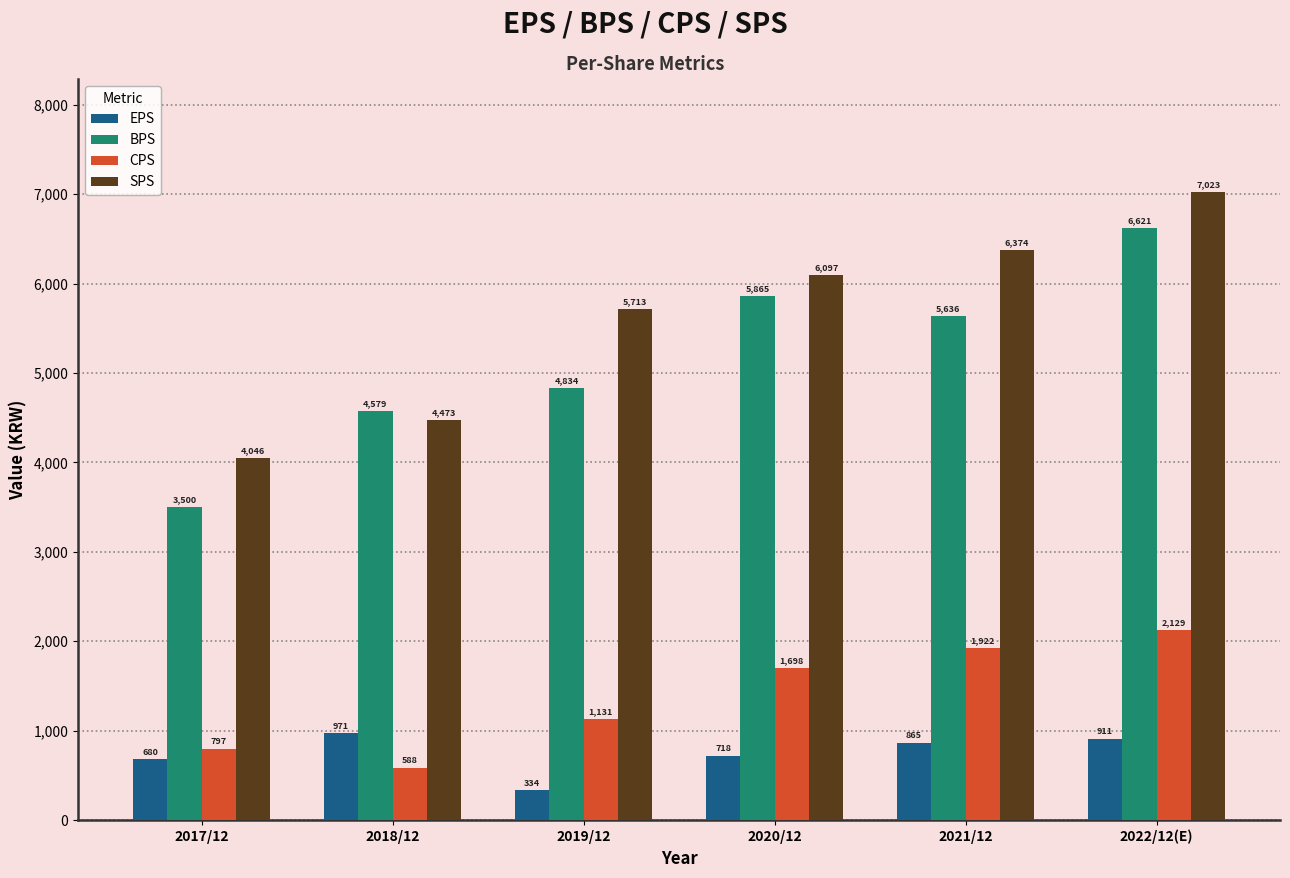

Reading left to right, extract all data points from this chart.

EPS: 2017/12=680	2018/12=971	2019/12=334	2020/12=718	2021/12=865	2022/12(E)=911
BPS: 2017/12=3500	2018/12=4579	2019/12=4834	2020/12=5865	2021/12=5636	2022/12(E)=6621
CPS: 2017/12=797	2018/12=588	2019/12=1131	2020/12=1698	2021/12=1922	2022/12(E)=2129
SPS: 2017/12=4046	2018/12=4473	2019/12=5713	2020/12=6097	2021/12=6374	2022/12(E)=7023